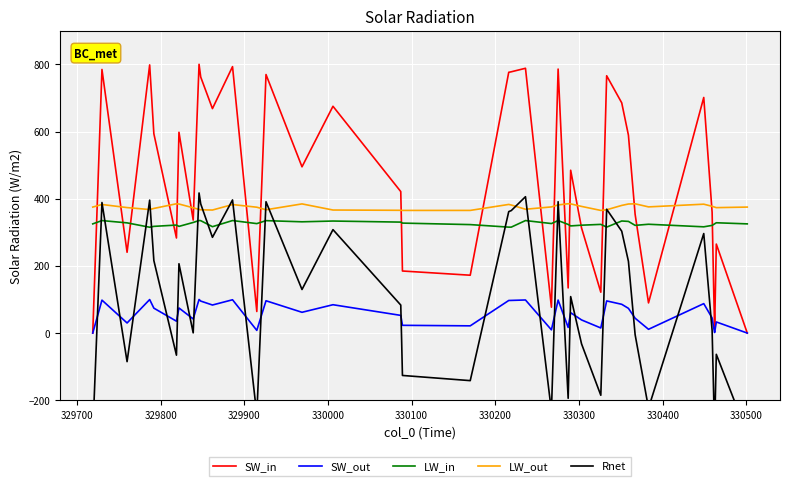

How many intersections are there between SW_in and LW_out?

20